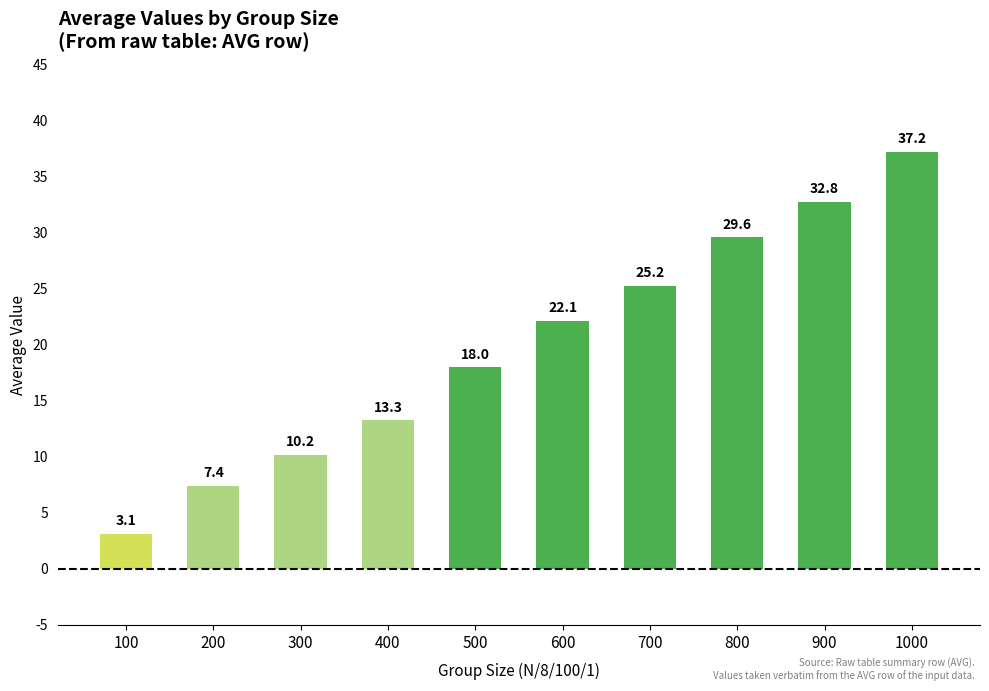

What is the difference between the second highest and minimum values?

29.7